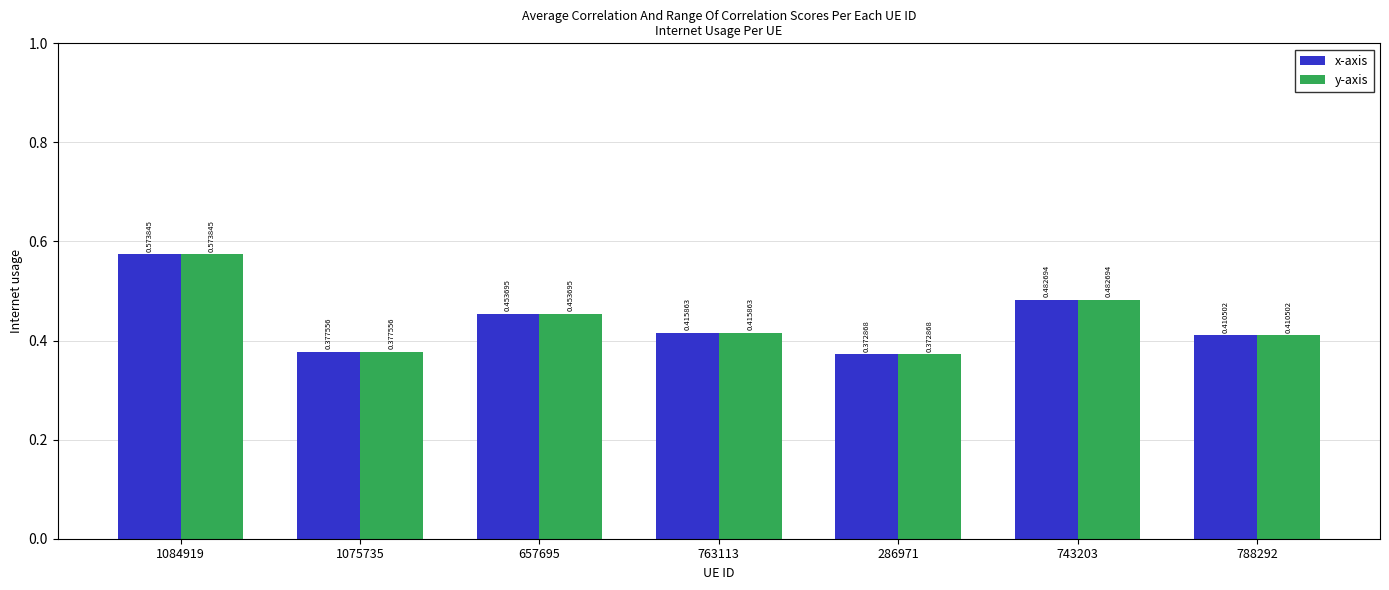

What are all the series names shown in the legend?

x-axis, y-axis